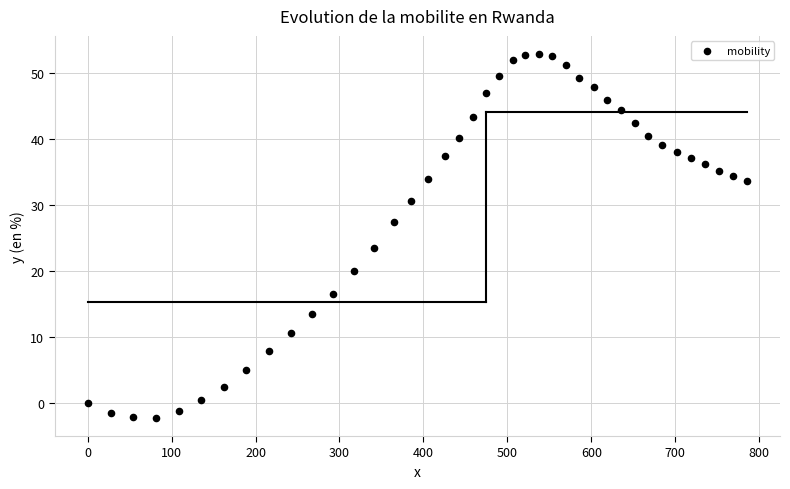

What is the range of Y values (max minus min)?

55.1